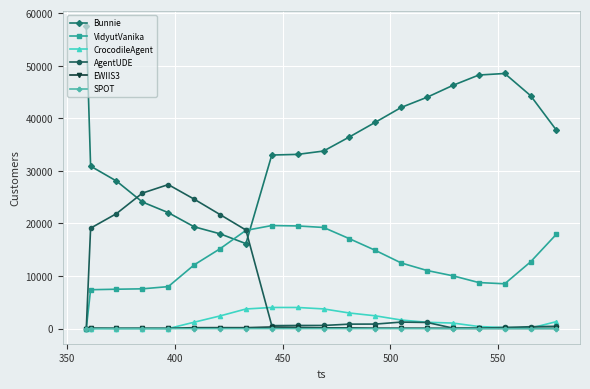

True or false: AgentUDE and Bunnie cross at least once.

True